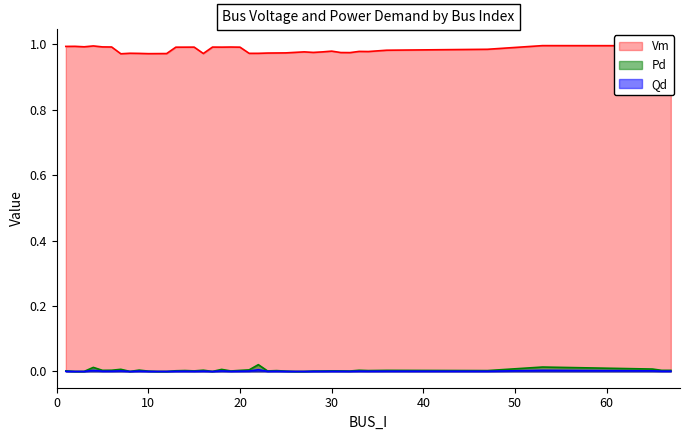

Count the number of data series in this chart.

3